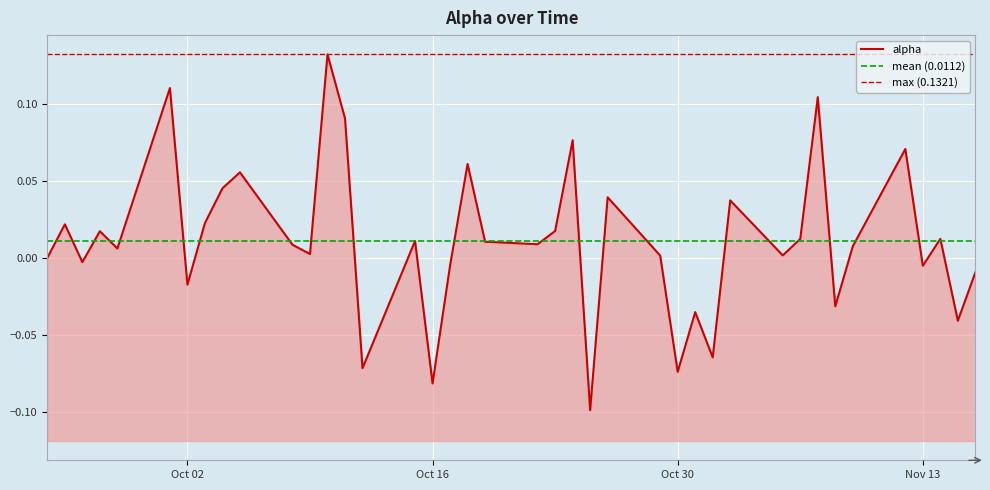

Which has a higher value, 2018-11-13 or 2018-09-24?

2018-09-24